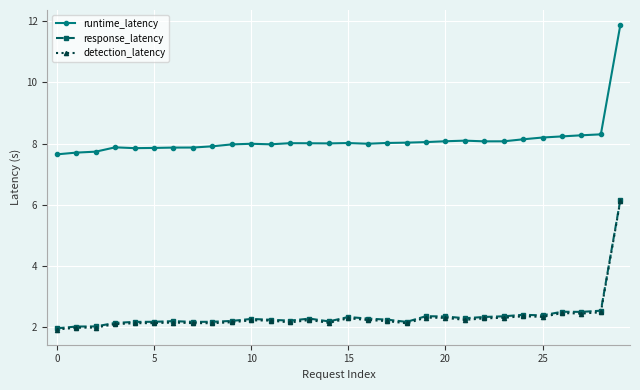

Which series has the largest total across all categories?

runtime_latency